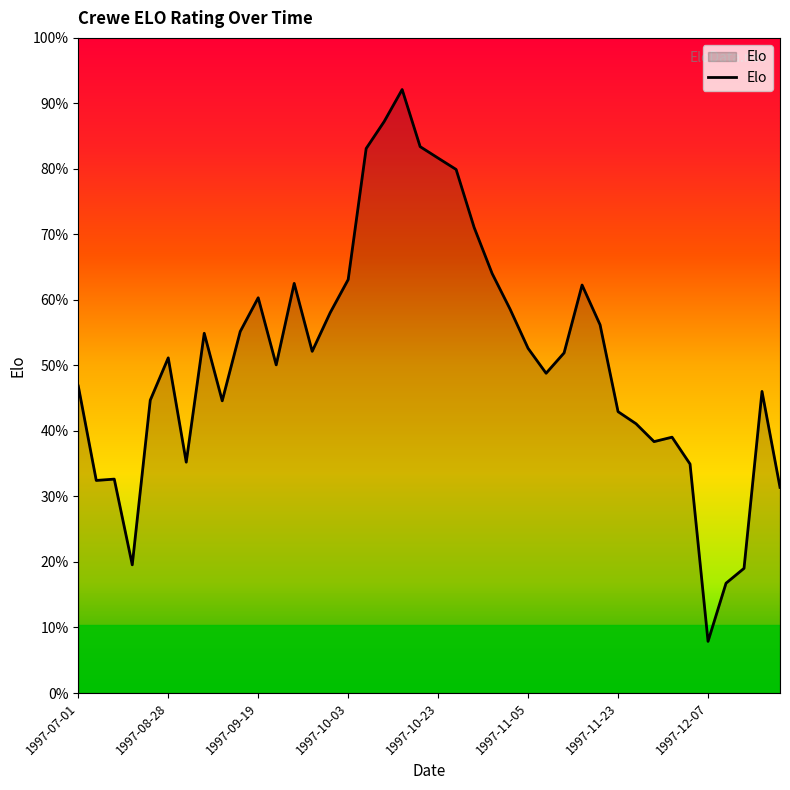

Does the chart display data point markers on the line(s)?

No